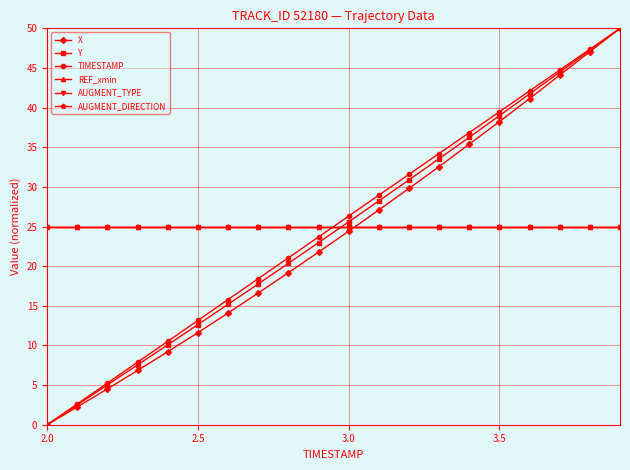

True or false: TIMESTAMP has more than 2 points higher than both neighbors.

False